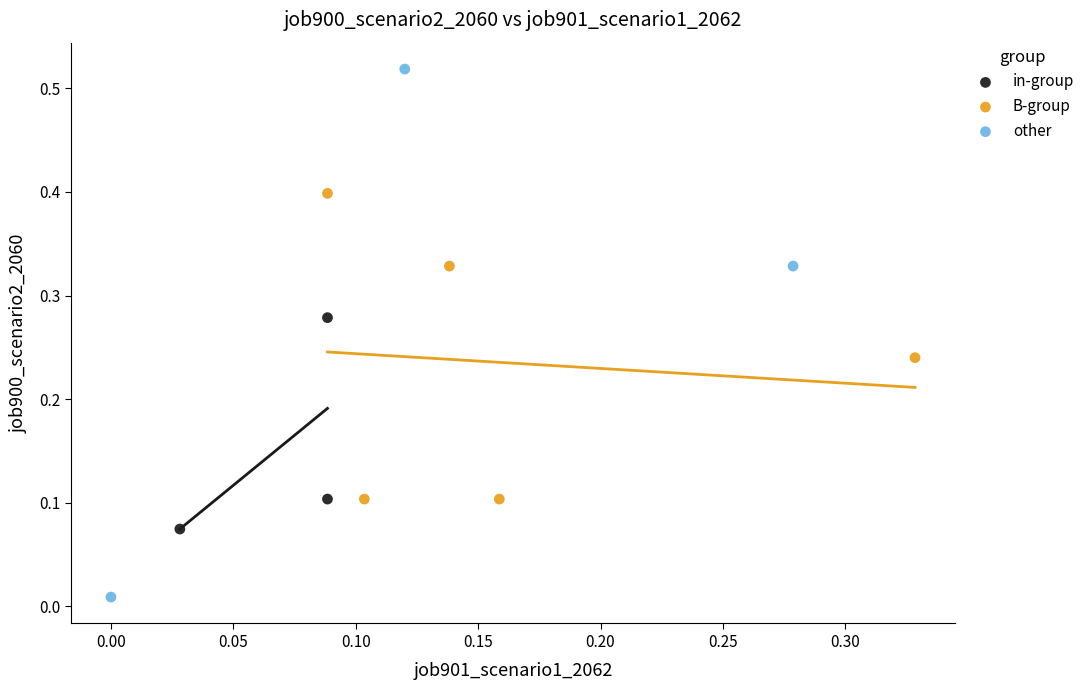

Which series reaches the maximum Y coordinate?

other